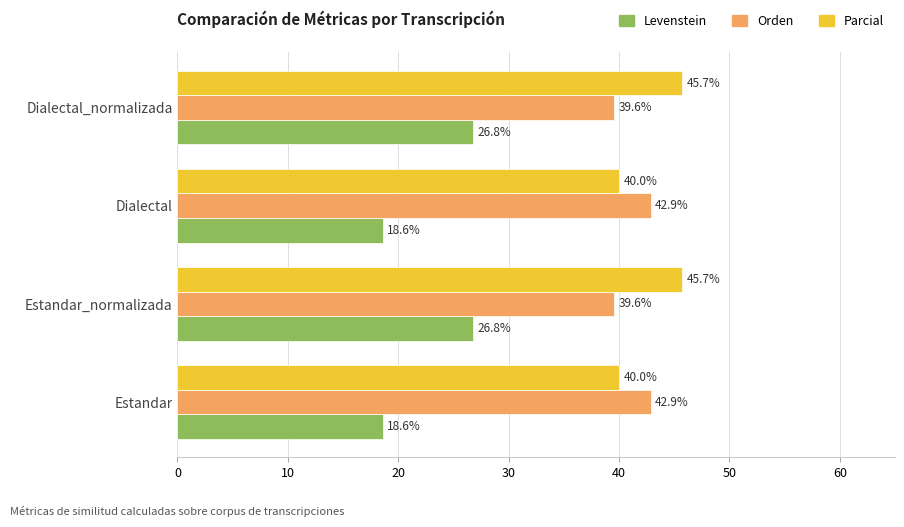

List the series in order of their peak value, lowest first.

Levenstein, Orden, Parcial